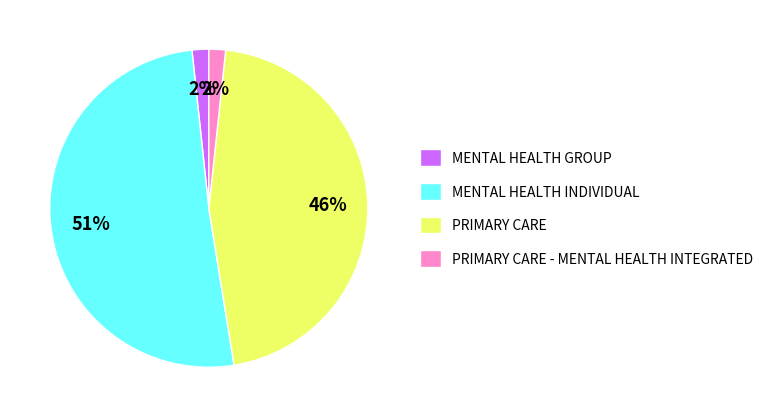

Which category has the biggest portion of the pie?

MENTAL HEALTH INDIVIDUAL